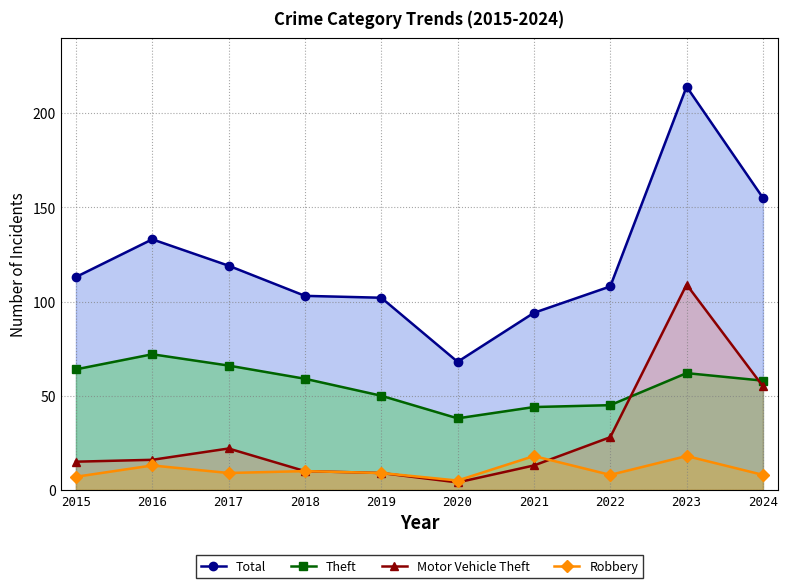

Where is Total nearest to the value 141?

2016